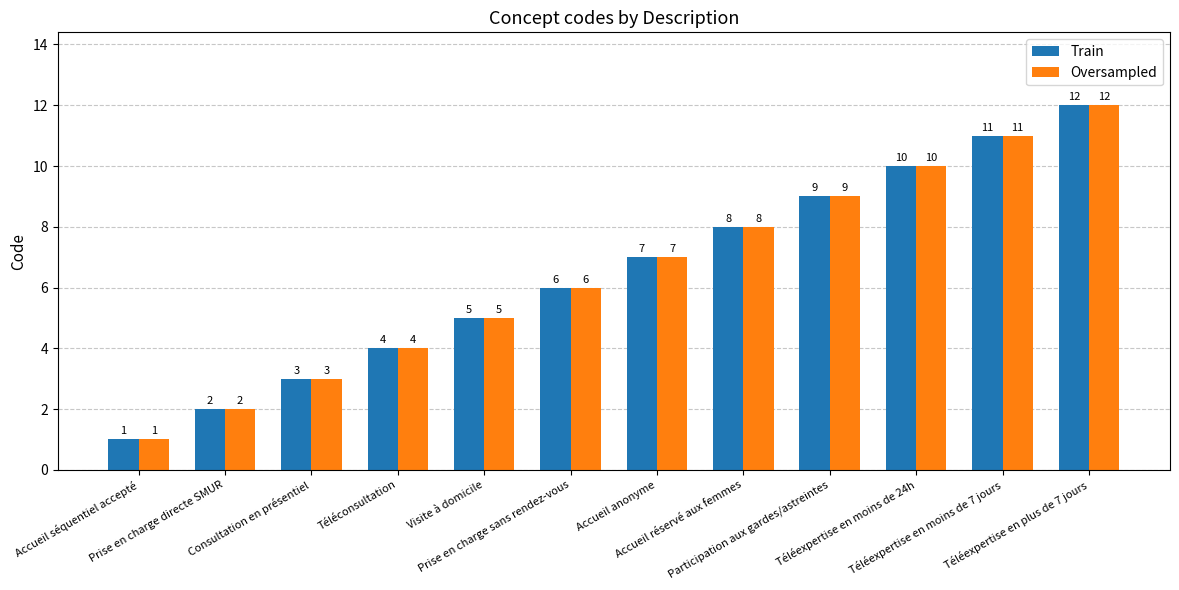

What is the difference between the maximum and minimum values in the Oversampled series?

11